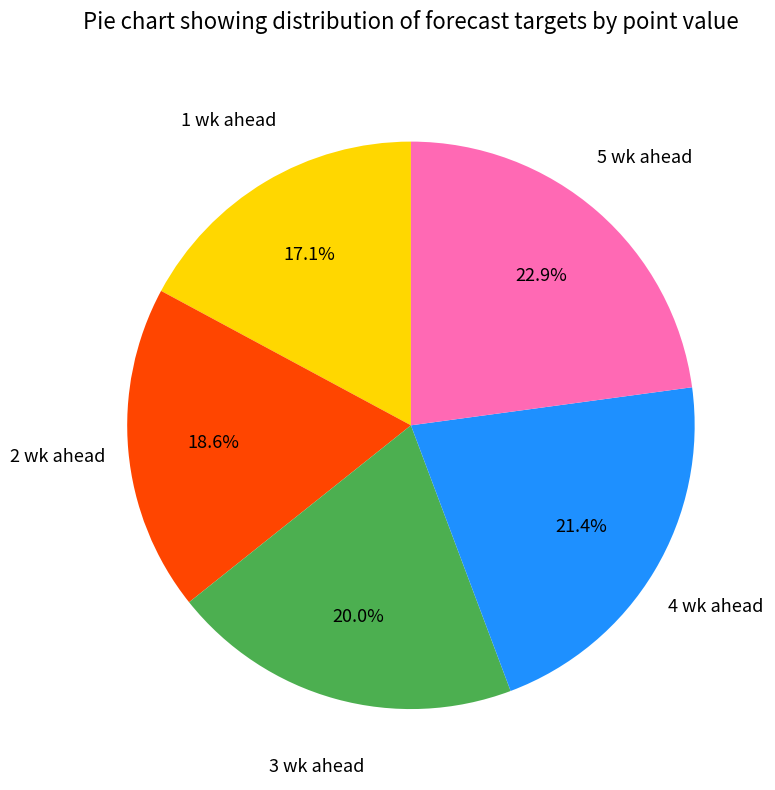

Is there a majority slice in this chart?

No